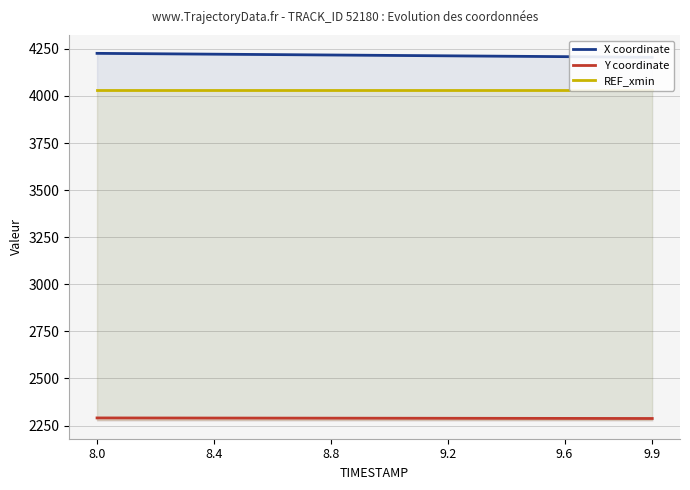

What is the highest value of the Y coordinate series?

2290.6